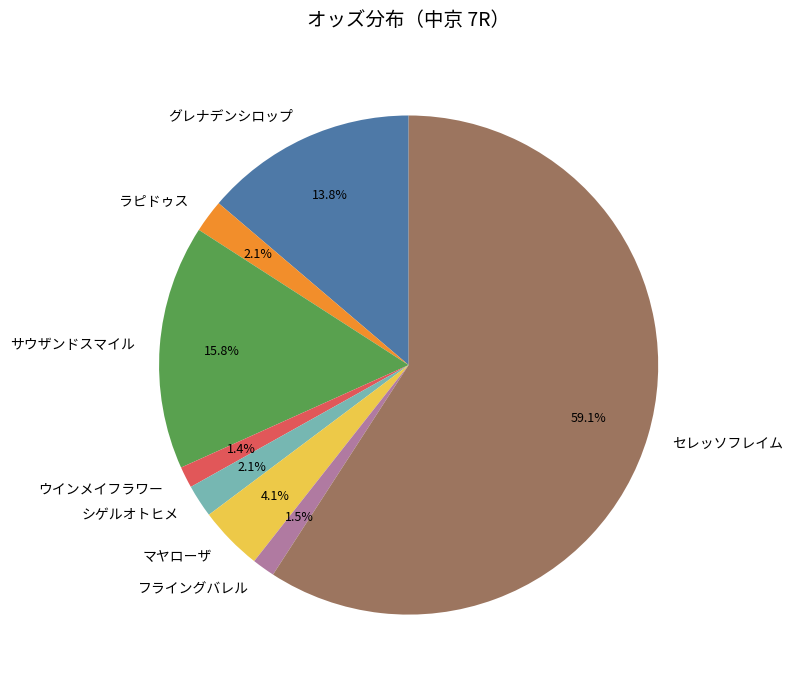

To the nearest percent, what is the average slice percentage?

12%